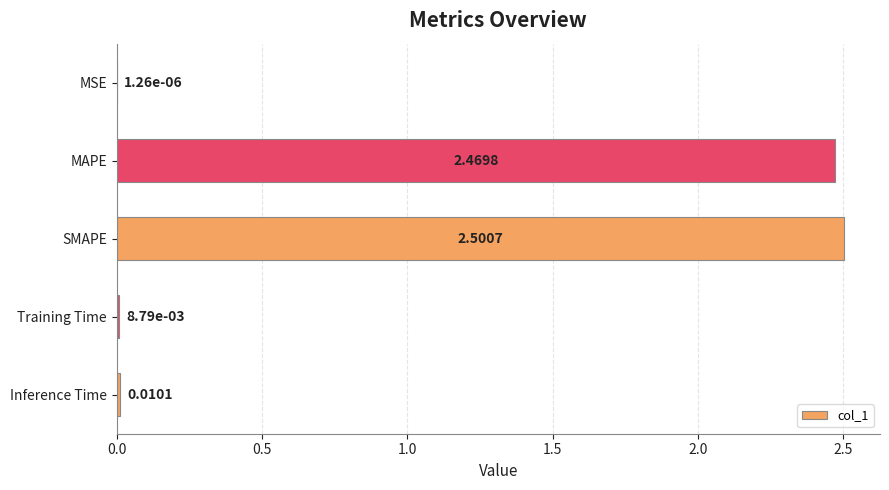

Are the bars horizontal?

Yes